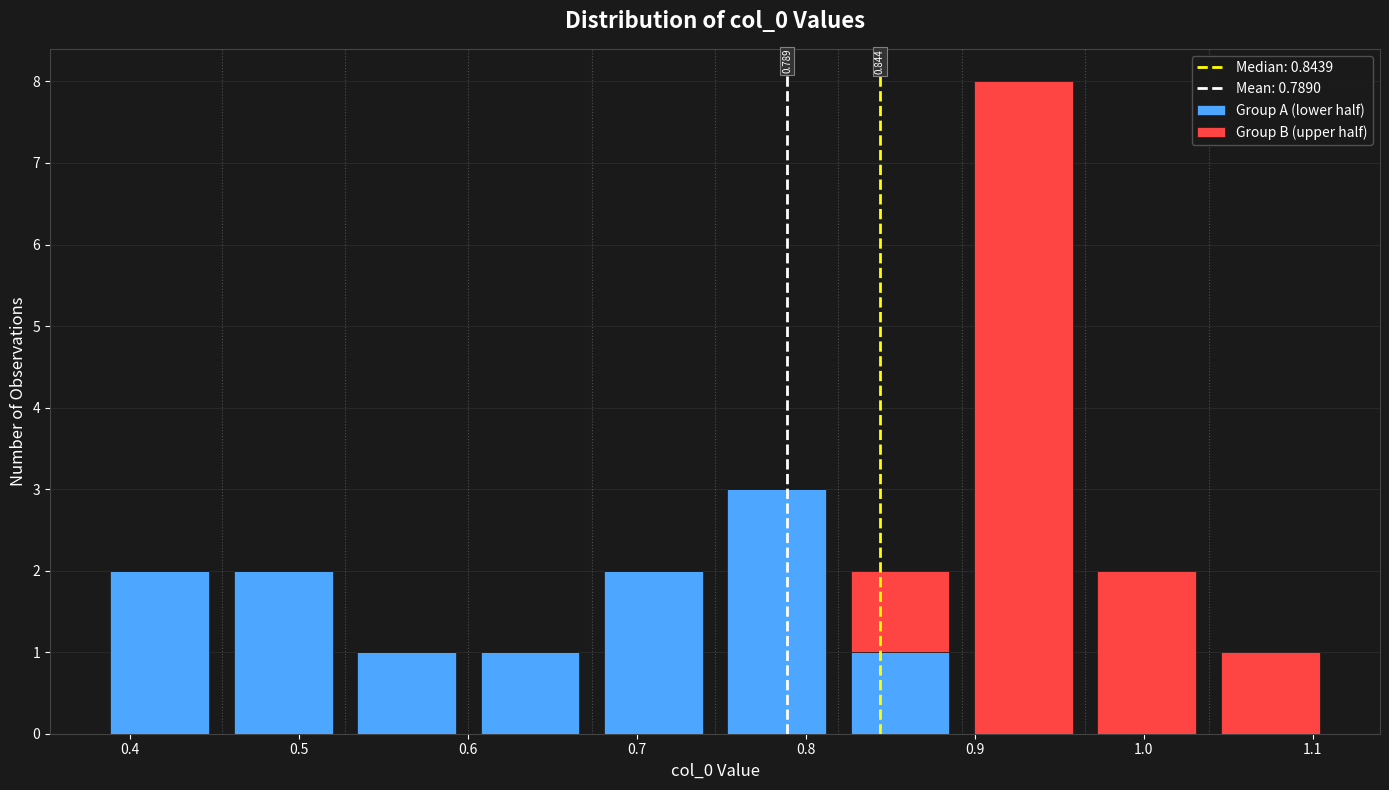

Which range on the x-axis has the tallest stacked bar (by total height)?

0.89 to 0.97